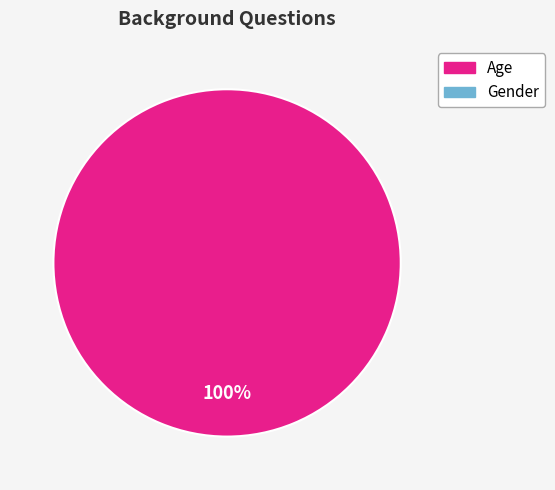

Does any single category account for the majority?

Yes